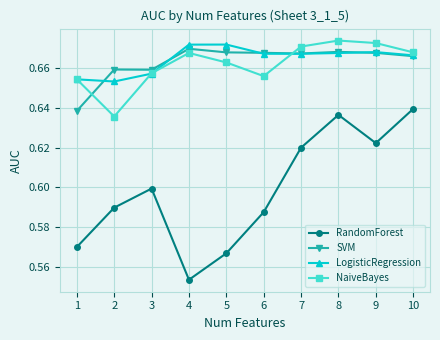

Where do NaiveBayes and SVM first cross each other?

1 and 2